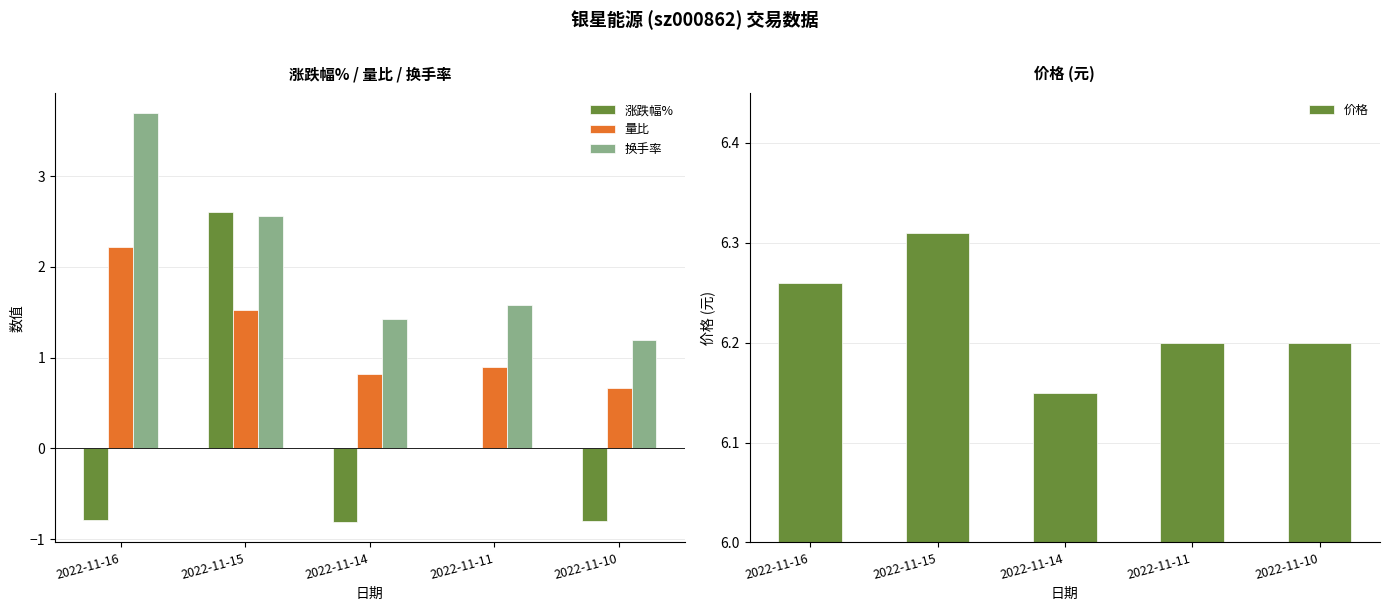

What is the highest value of the 价格 series?

6.3